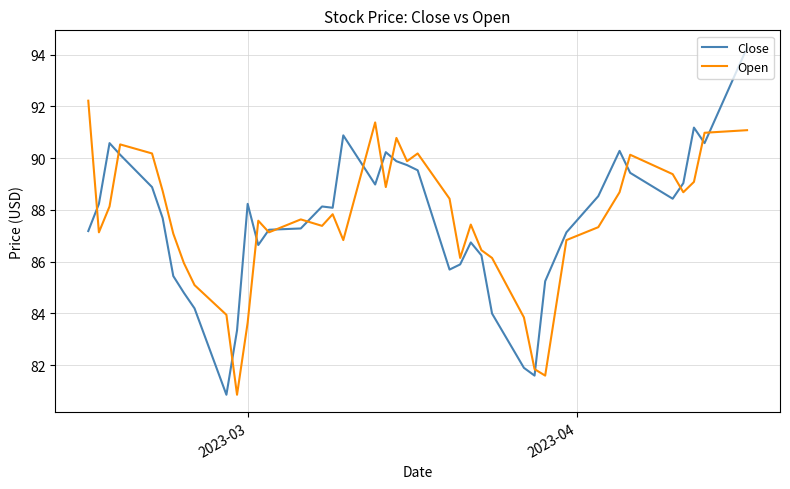

True or false: Close has more than 1 points higher than both neighbors.

True